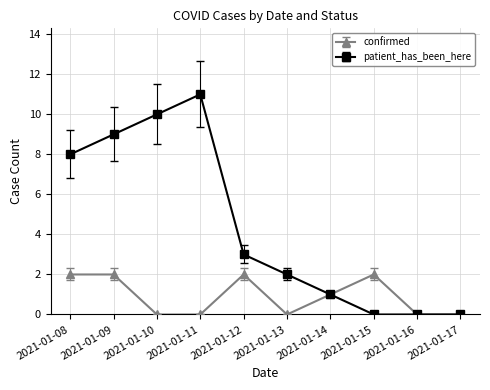

What is the sum of all confirmed values?

9